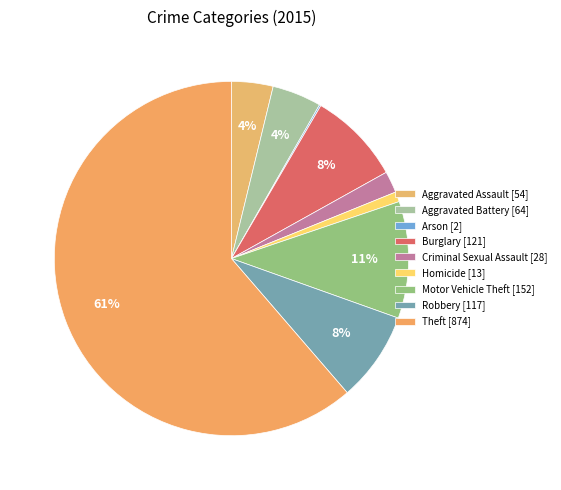

Is it true that Robbery is 3% of the pie?

False